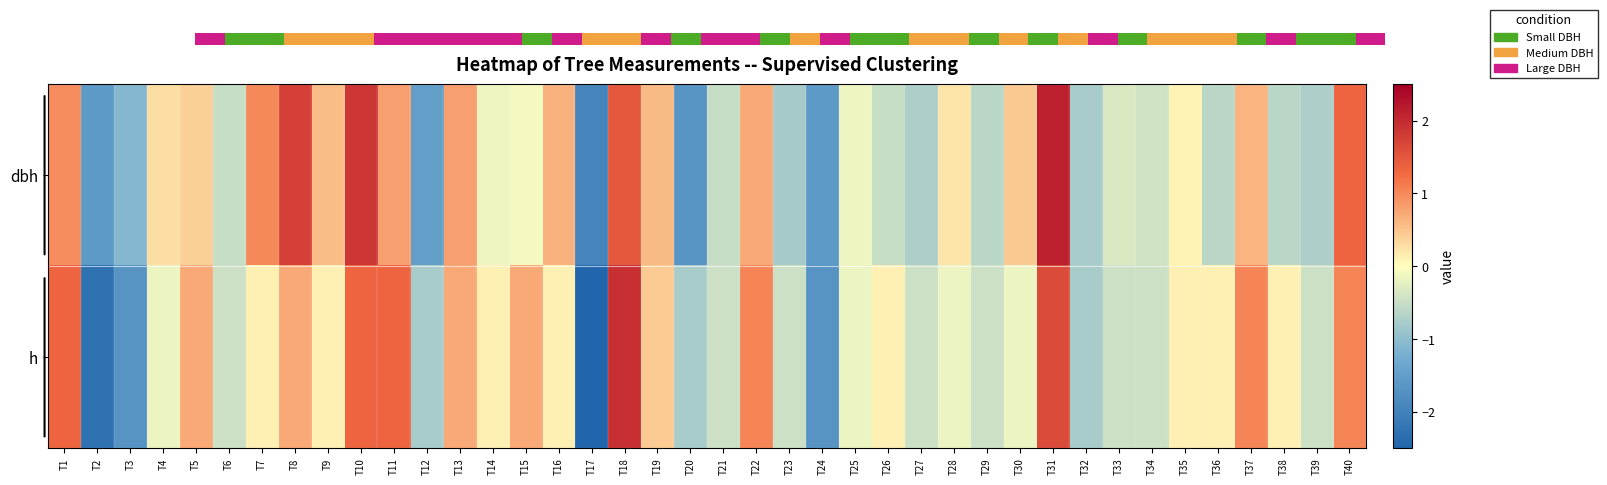

How many data points in dbh are above 0?

19